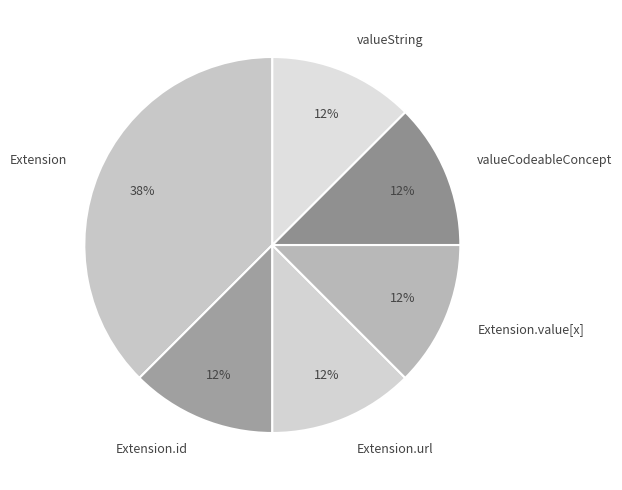

Count the number of slices in the pie.

6